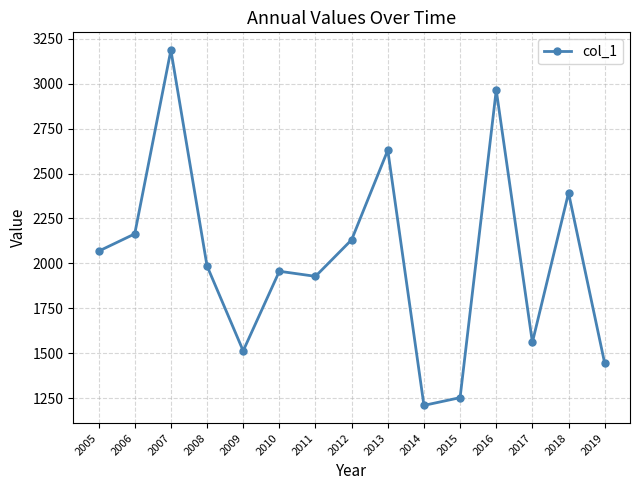

Reading left to right, extract all data points from this chart.

2005=2067.8	2006=2164.1	2007=3187.1	2008=1985.5	2009=1512.9	2010=1956.0	2011=1927.7	2012=2131.2	2013=2629.9	2014=1209.5	2015=1252.5	2016=2964.6	2017=1560.6	2018=2392.5	2019=1443.8